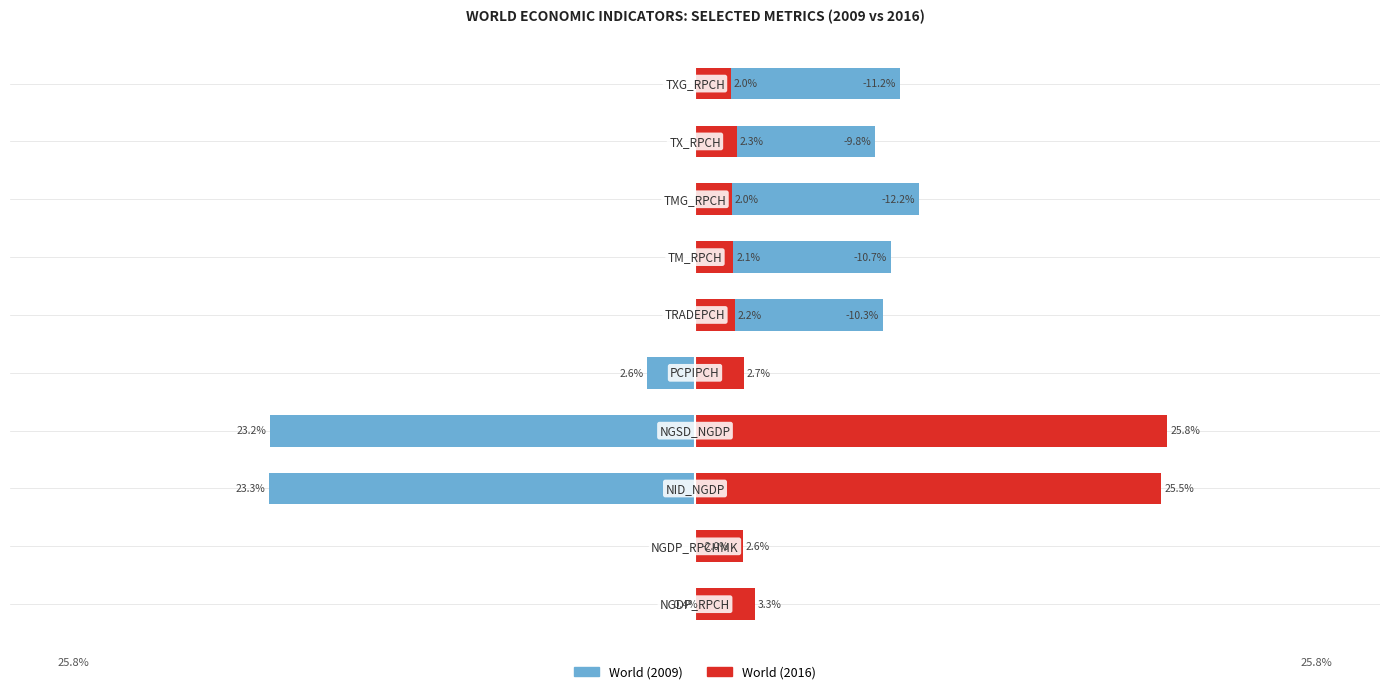

The value of World (2009) at 4 is -2.6. True or false?

True